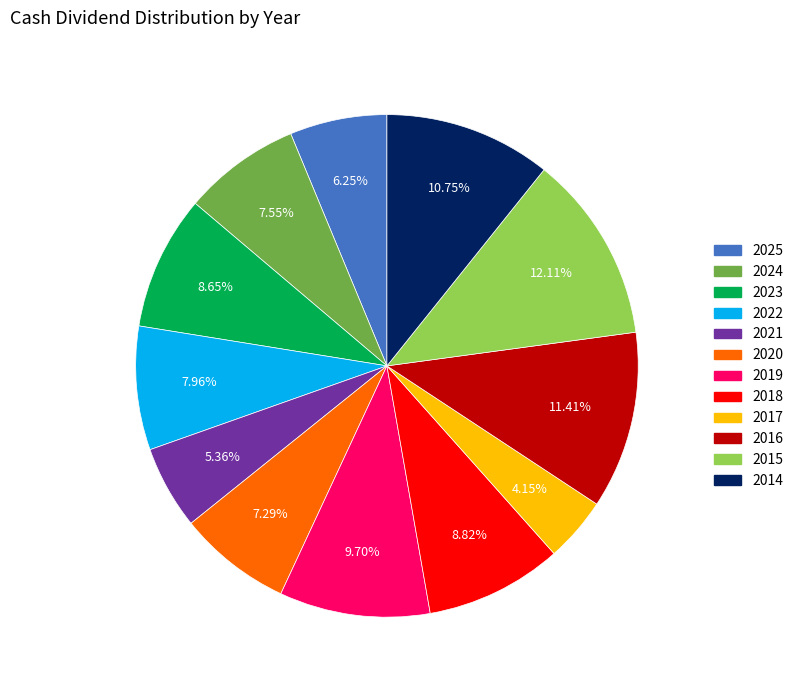

Which category has the biggest portion of the pie?

2015